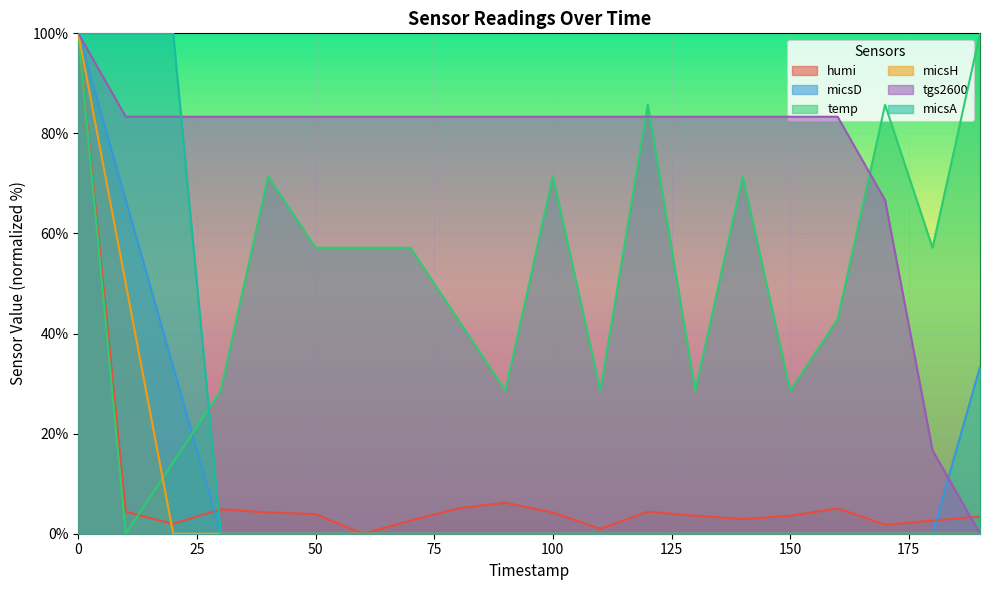

Reading left to right, what are all the values shown in this chart?

humi: 0=100.0	10=4.4	20=2.0	30=4.9	40=4.2	50=3.9	60=0.0	70=2.6	80=5.1	90=6.2	100=4.2	110=1.0	120=4.4	130=3.6	140=2.9	150=3.6	160=5.1	170=1.8	180=2.6	190=3.4
micsD: 0=100.0	10=66.7	20=33.3	30=0.0	40=0.0	50=0.0	60=0.0	70=0.0	80=0.0	90=0.0	100=0.0	110=0.0	120=0.0	130=0.0	140=0.0	150=0.0	160=0.0	170=0.0	180=0.0	190=33.3
temp: 0=100.0	10=0.0	20=14.3	30=28.6	40=71.4	50=57.1	60=57.1	70=57.1	80=42.9	90=28.6	100=71.4	110=28.6	120=85.7	130=28.6	140=71.4	150=28.6	160=42.9	170=85.7	180=57.1	190=100.0
micsH: 0=100.0	10=50.0	20=0.0	30=0.0	40=0.0	50=0.0	60=0.0	70=0.0	80=0.0	90=0.0	100=0.0	110=0.0	120=0.0	130=0.0	140=0.0	150=0.0	160=0.0	170=0.0	180=0.0	190=0.0
tgs2600: 0=100.0	10=83.3	20=83.3	30=83.3	40=83.3	50=83.3	60=83.3	70=83.3	80=83.3	90=83.3	100=83.3	110=83.3	120=83.3	130=83.3	140=83.3	150=83.3	160=83.3	170=66.7	180=16.7	190=0.0
micsA: 0=100.0	10=100.0	20=100.0	30=0.0	40=0.0	50=0.0	60=0.0	70=0.0	80=0.0	90=0.0	100=0.0	110=0.0	120=0.0	130=0.0	140=0.0	150=0.0	160=0.0	170=0.0	180=0.0	190=0.0